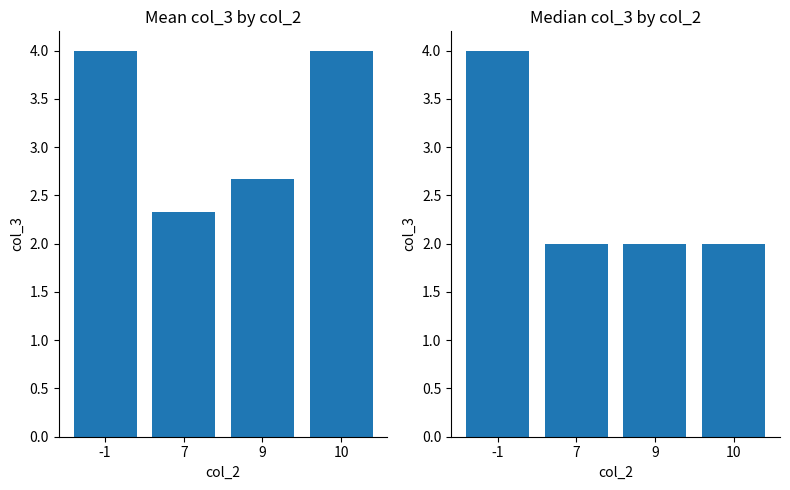

How many groups of bars are there?

4